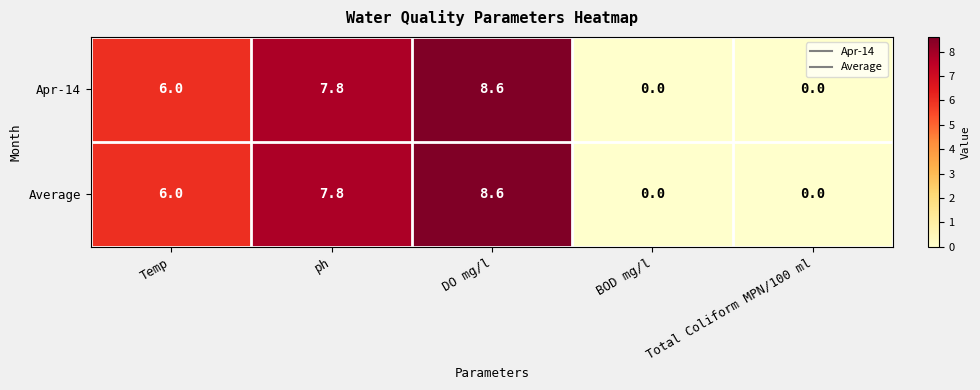

What is the difference between the maximum and second lowest values in the Average series?

8.6